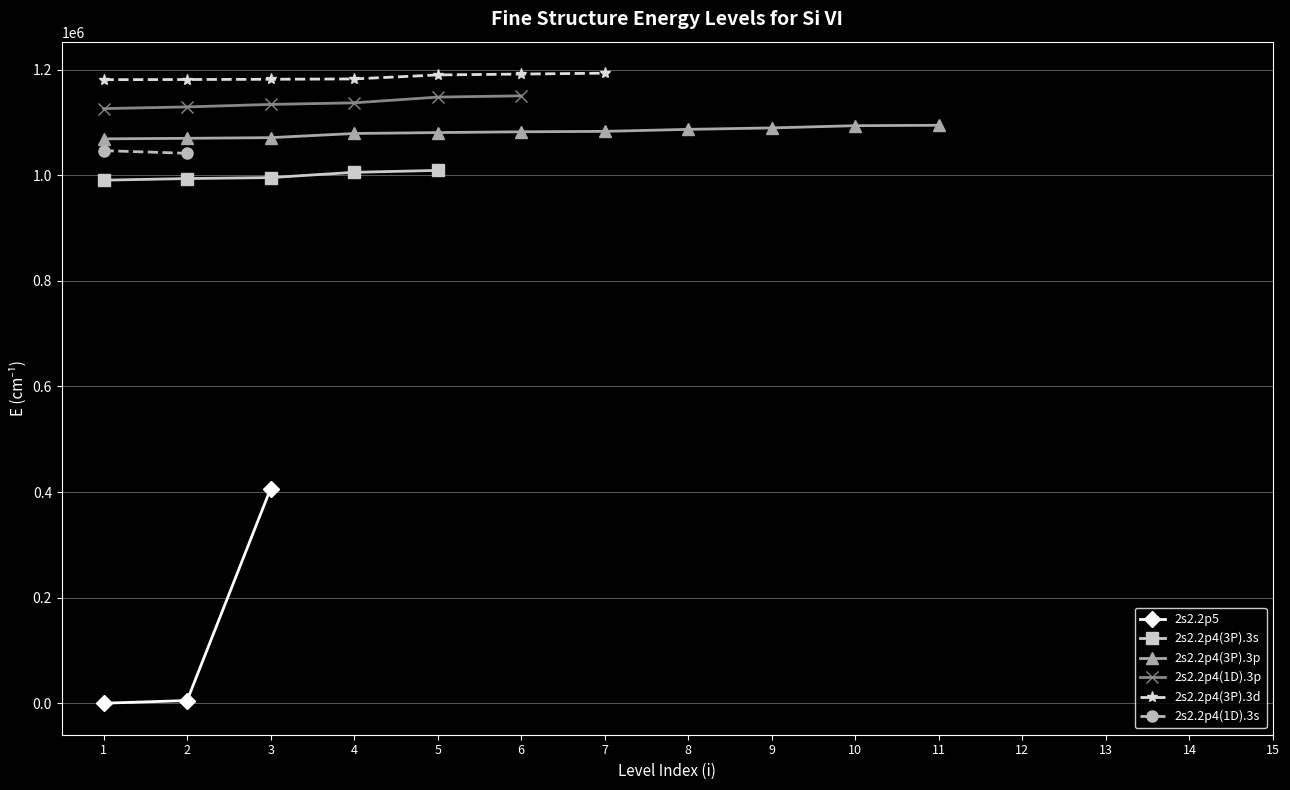

Which series has the largest total across all categories?

2s2.2p4(3P).3p